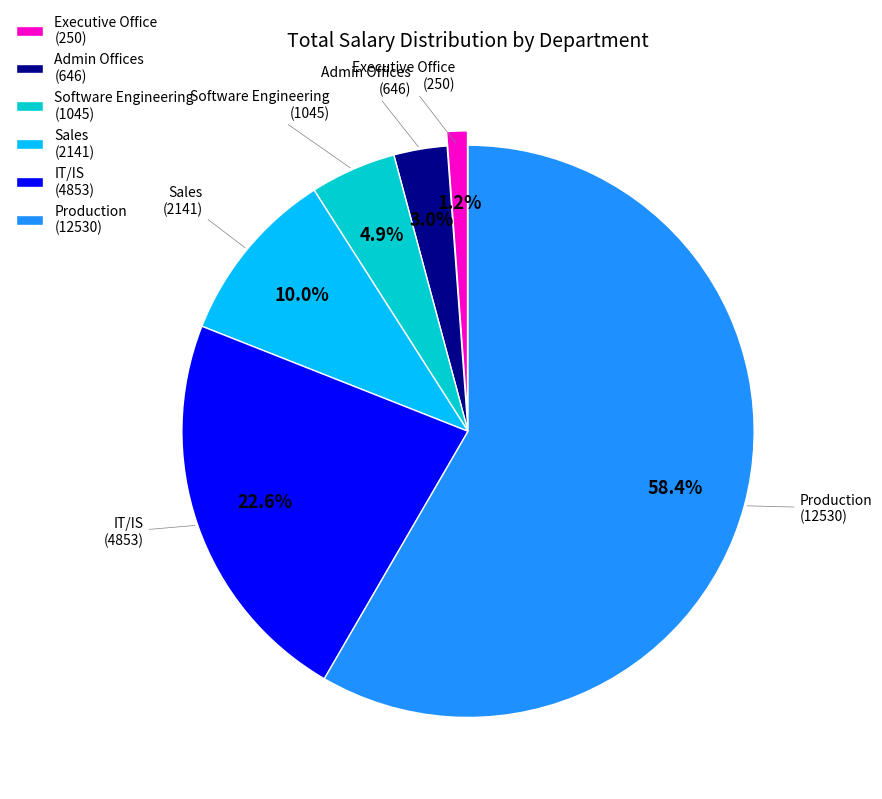

True or false: Admin Offices accounts for 3% of the total.

True